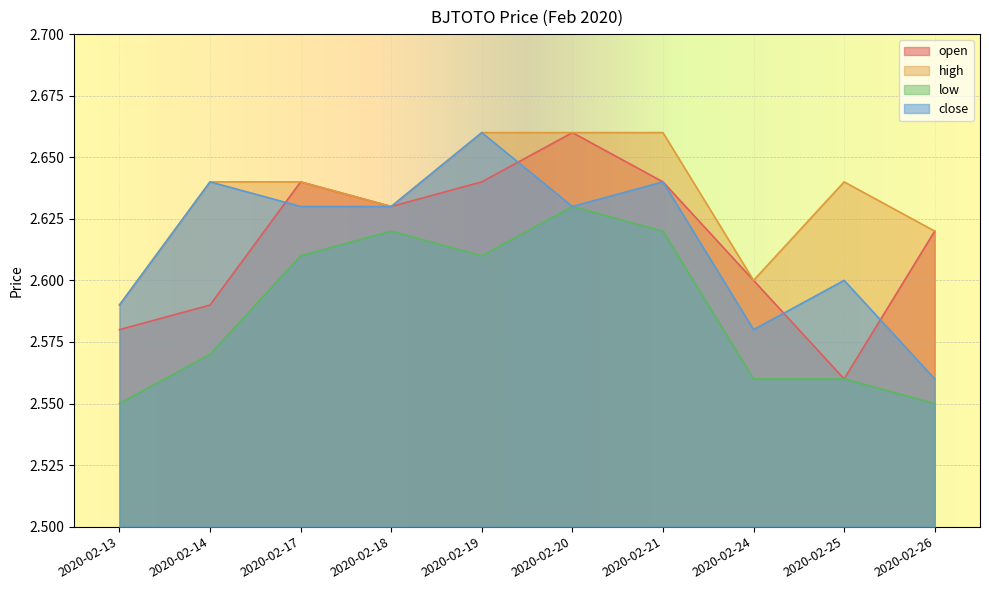

Which series has the largest total across all categories?

high